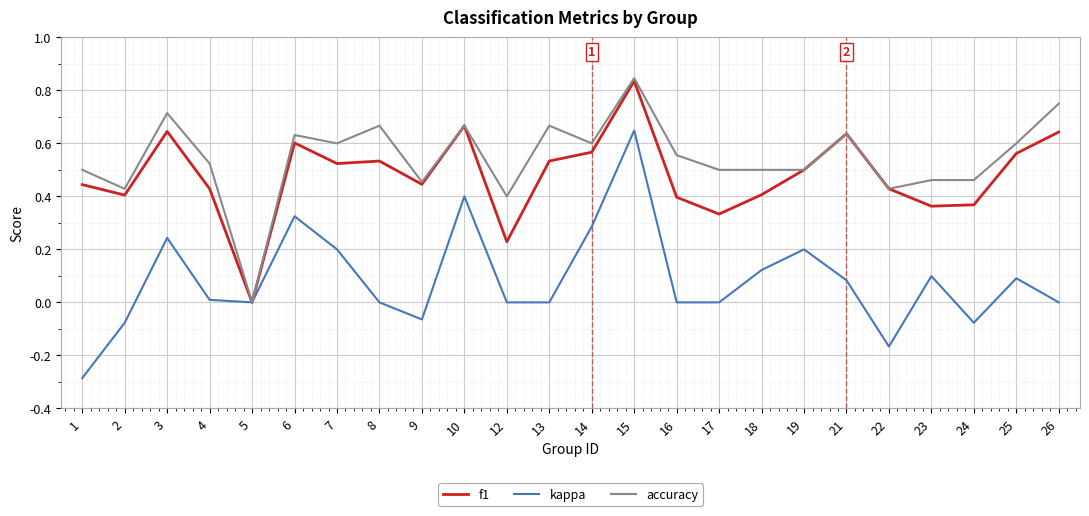

Which series has the widest spread of values?

kappa